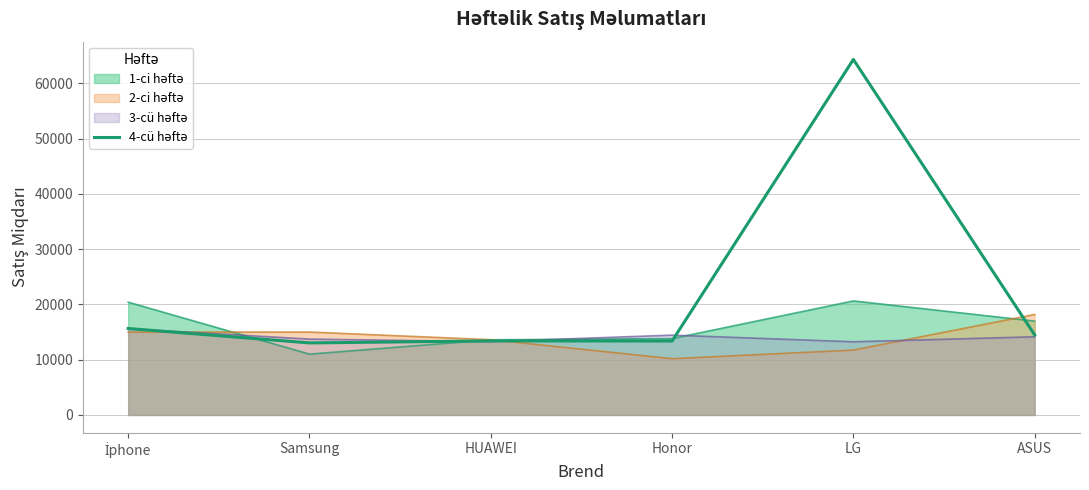

Between Honor and LG, which is larger?

LG